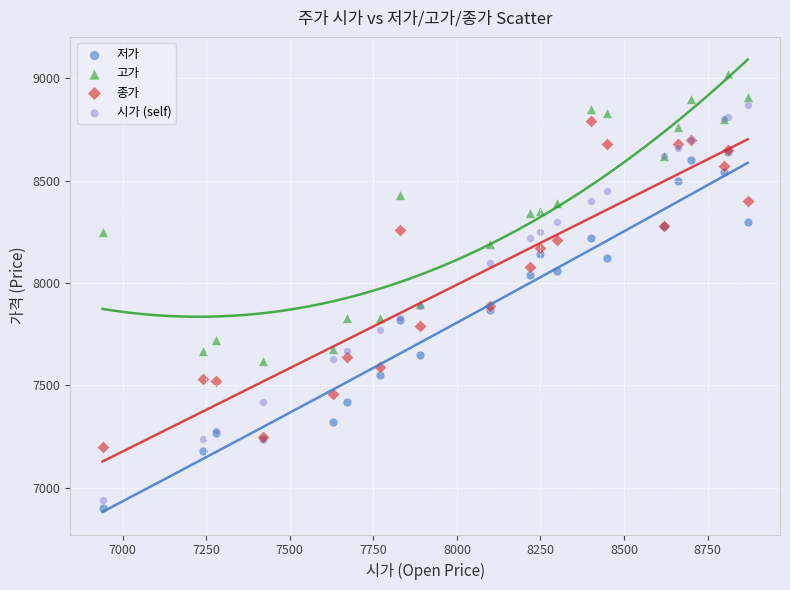

Which series has the widest spread of Y values?

시가 (self)